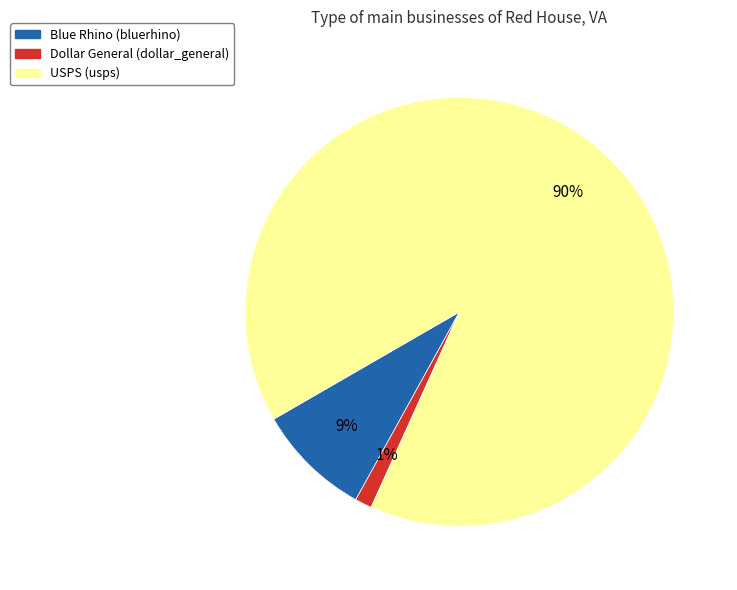

To the nearest percent, what is the difference between the largest and smallest slice percentages?

89%